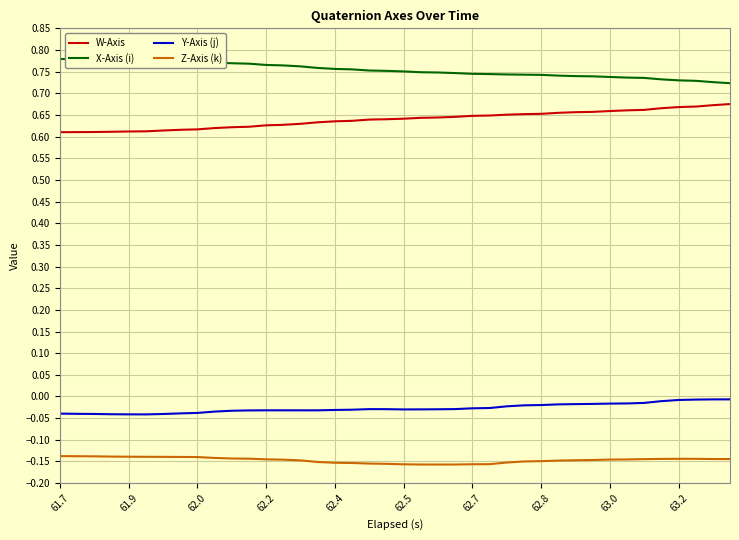

List the series in order of their peak value, lowest first.

Z-Axis (k), Y-Axis (j), W-Axis, X-Axis (i)